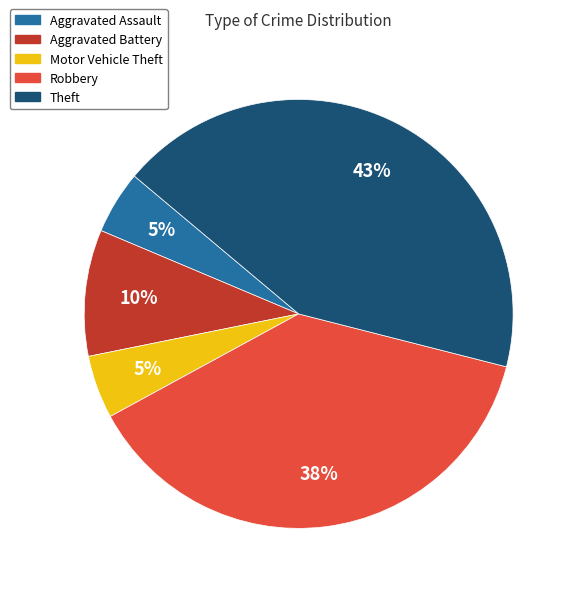

Approximately how many times larger is the value at Motor Vehicle Theft compared to Aggravated Battery?

0.5